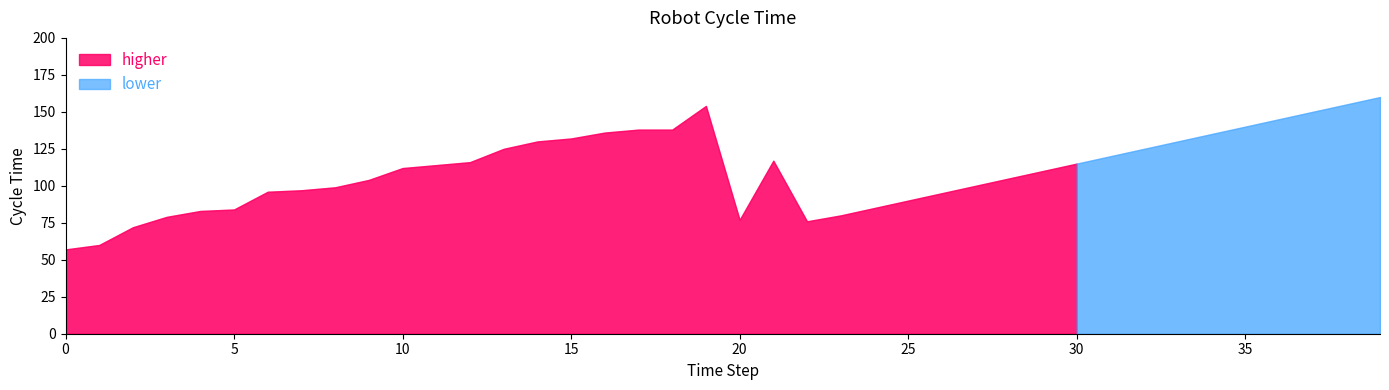

What is the average value?

111